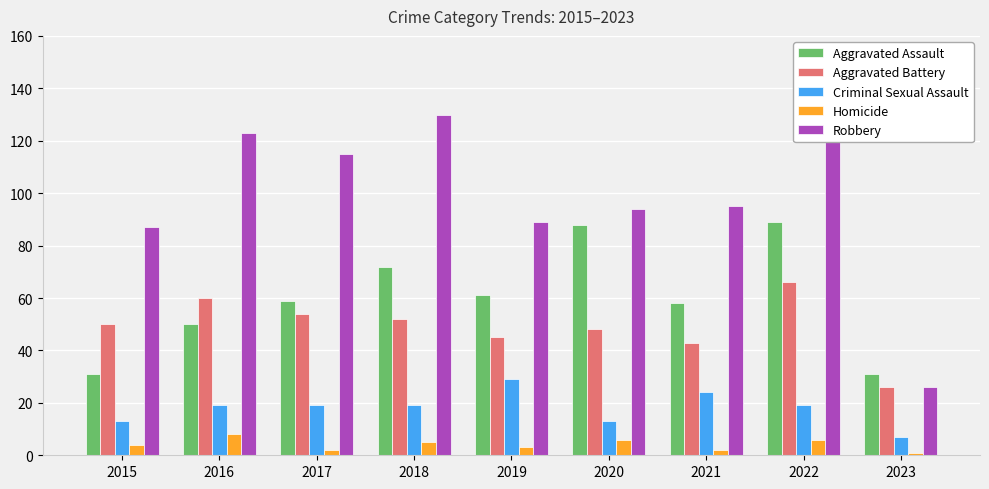

What is the difference between the highest and lowest values at 2015?

83